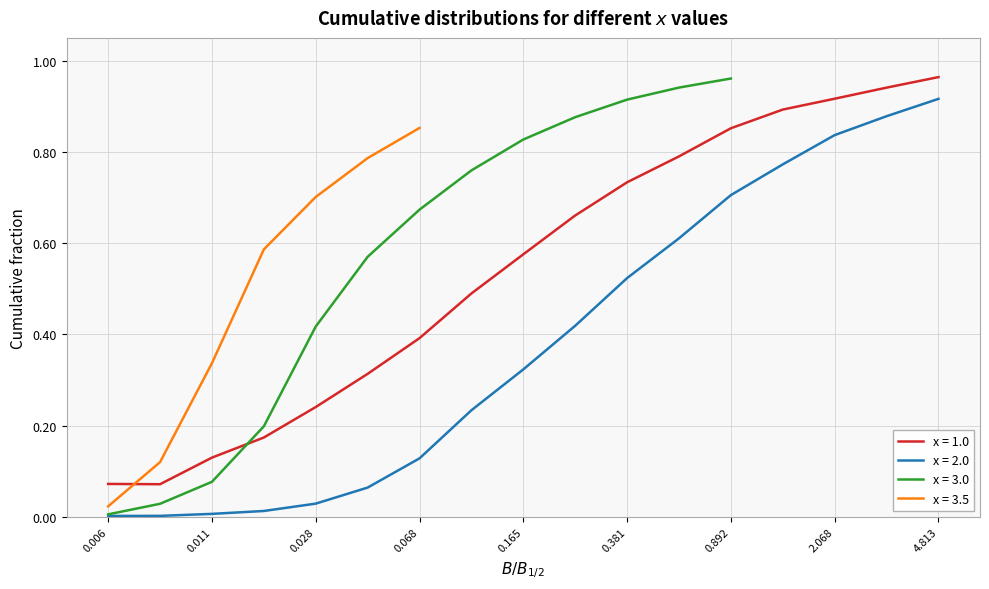

The x = 1.0 series shows 0.1 at 0.028. True or false?

False